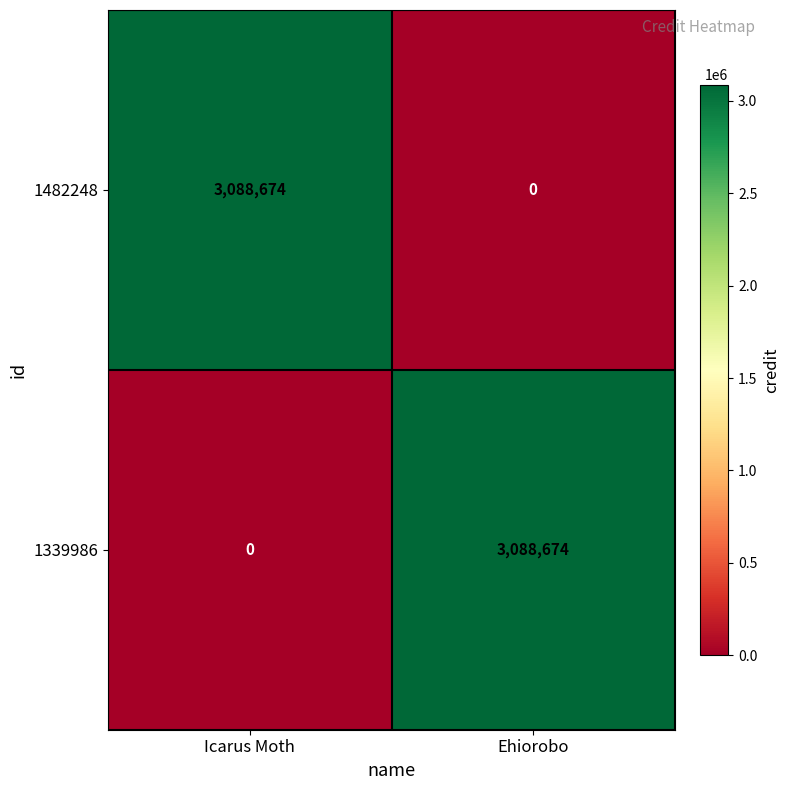

What is the average value of the 1339986 series?

1544337